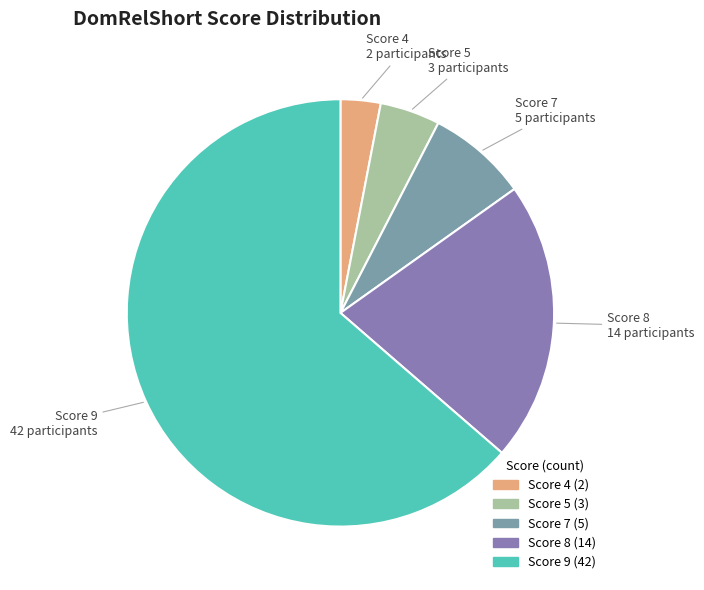

Is there any slice that represents more than half of the pie?

Yes